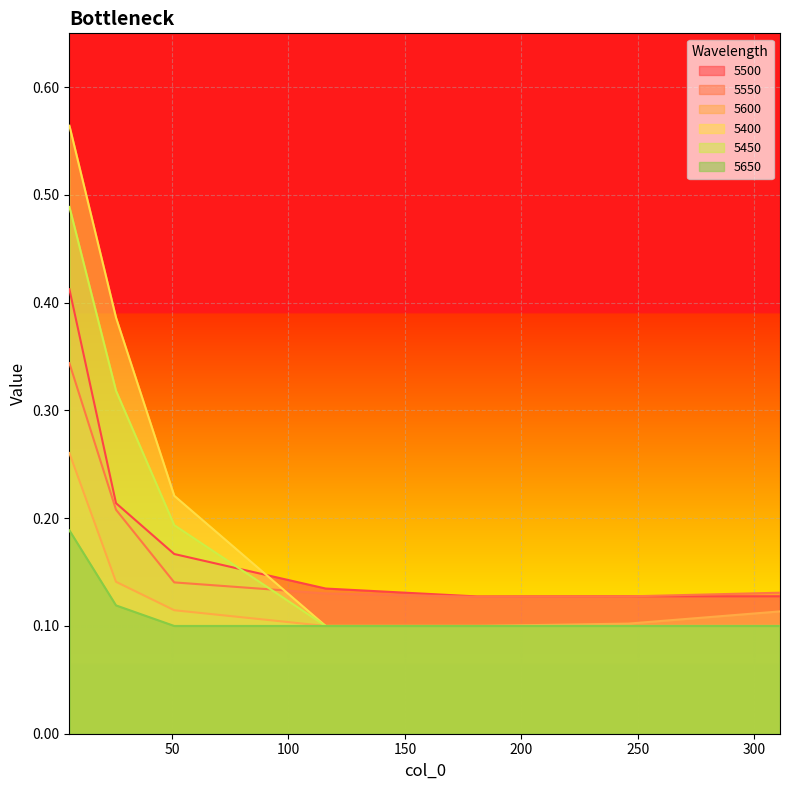

Which label corresponds to the smallest value in the chart?

181